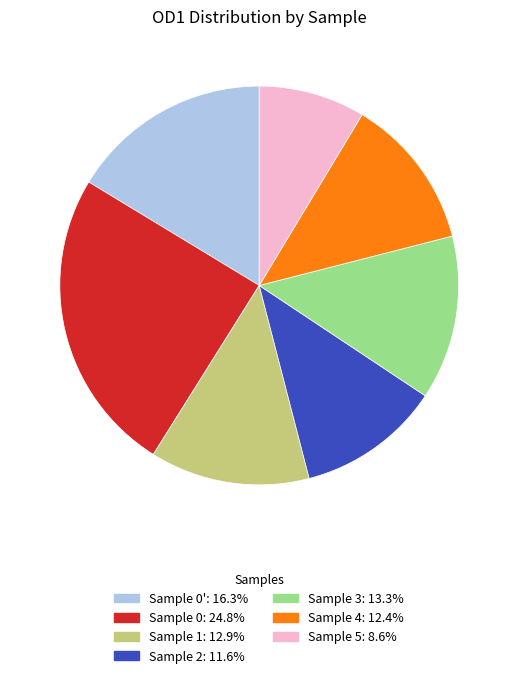

How many segments does this pie chart have?

7